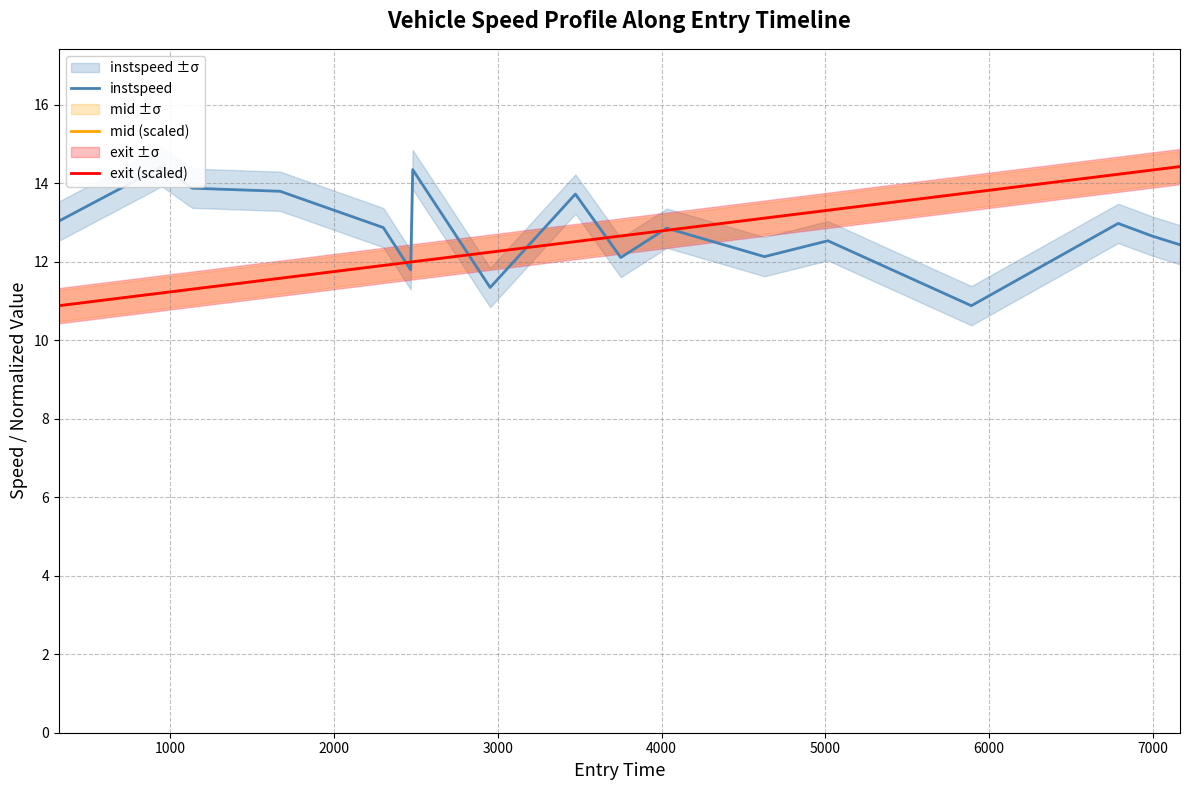

What is the difference between the second highest and minimum values in the mid (scaled) series?

3.5